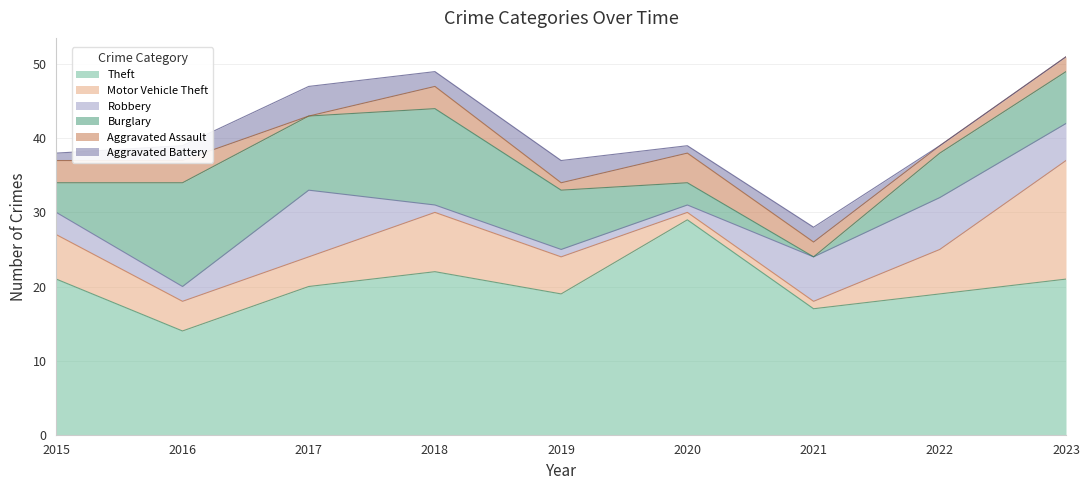

Count the number of data series in this chart.

6